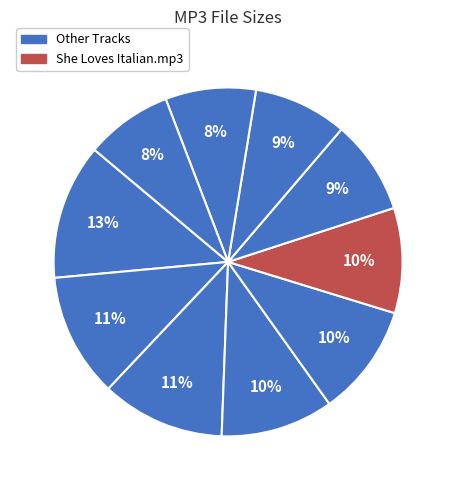

To the nearest percent, what is the average slice percentage?

10%